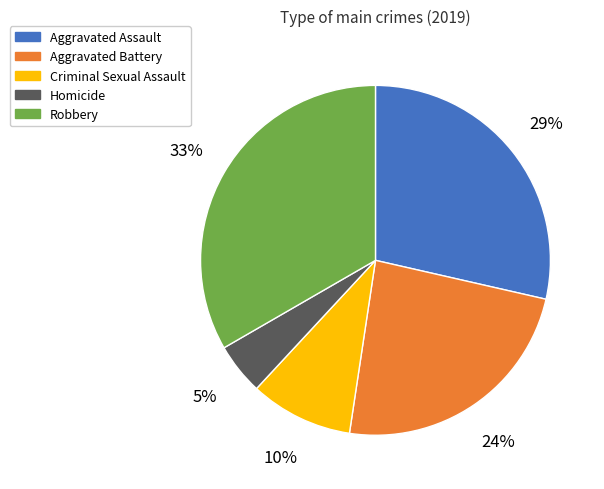

Rank the categories by value from highest to lowest.

Robbery, Aggravated Assault, Aggravated Battery, Criminal Sexual Assault, Homicide